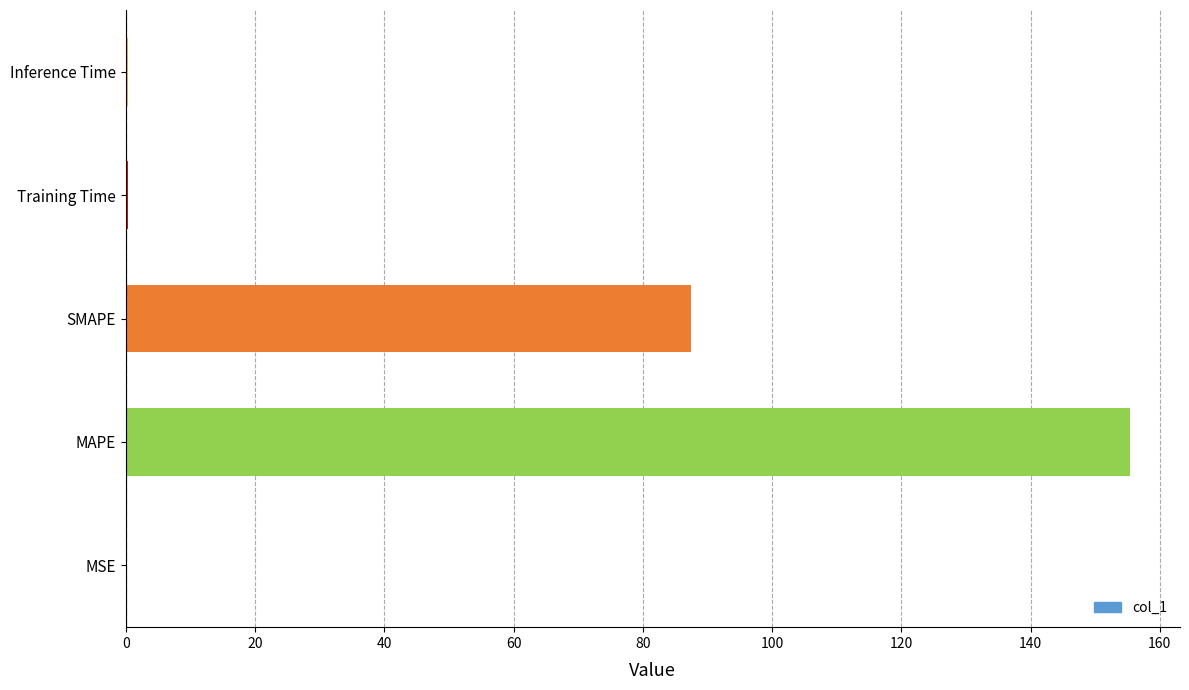

What is the sum of all values?

243.6